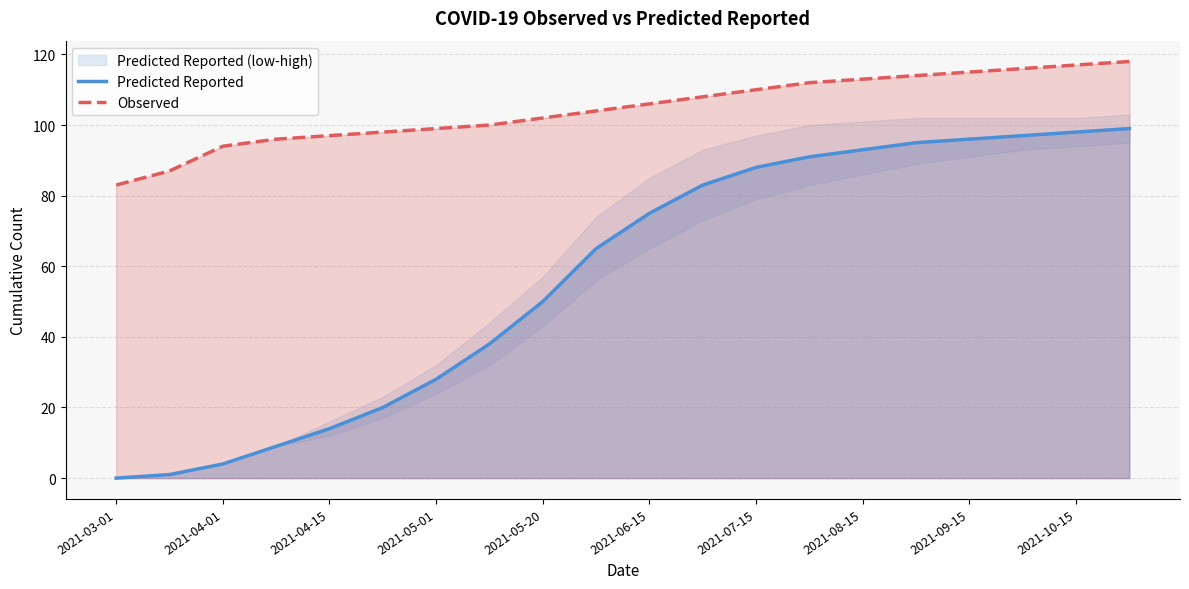

Is it true that Observed equals 106 at 2021-06-15?

True